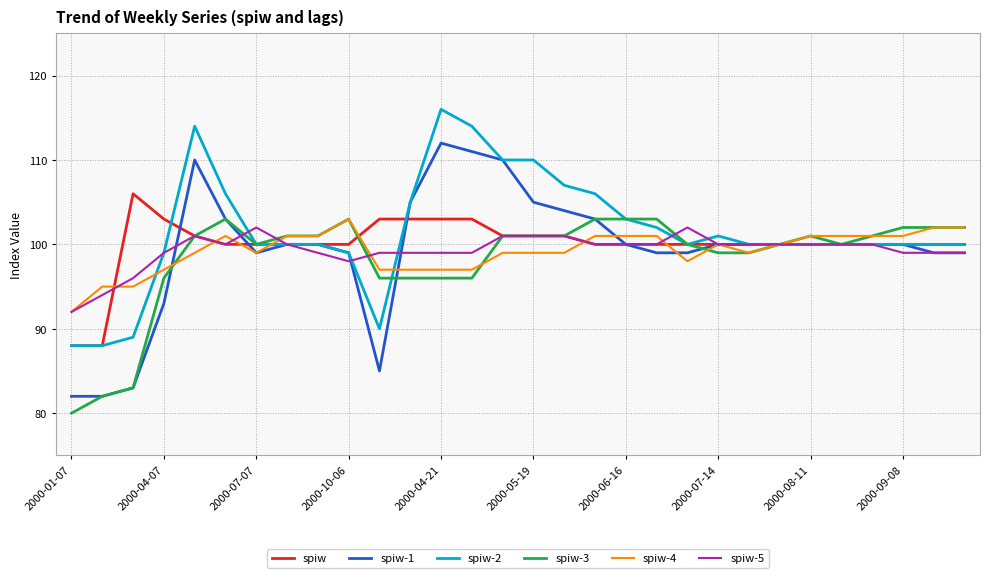

How many distinct data groups are displayed?

6